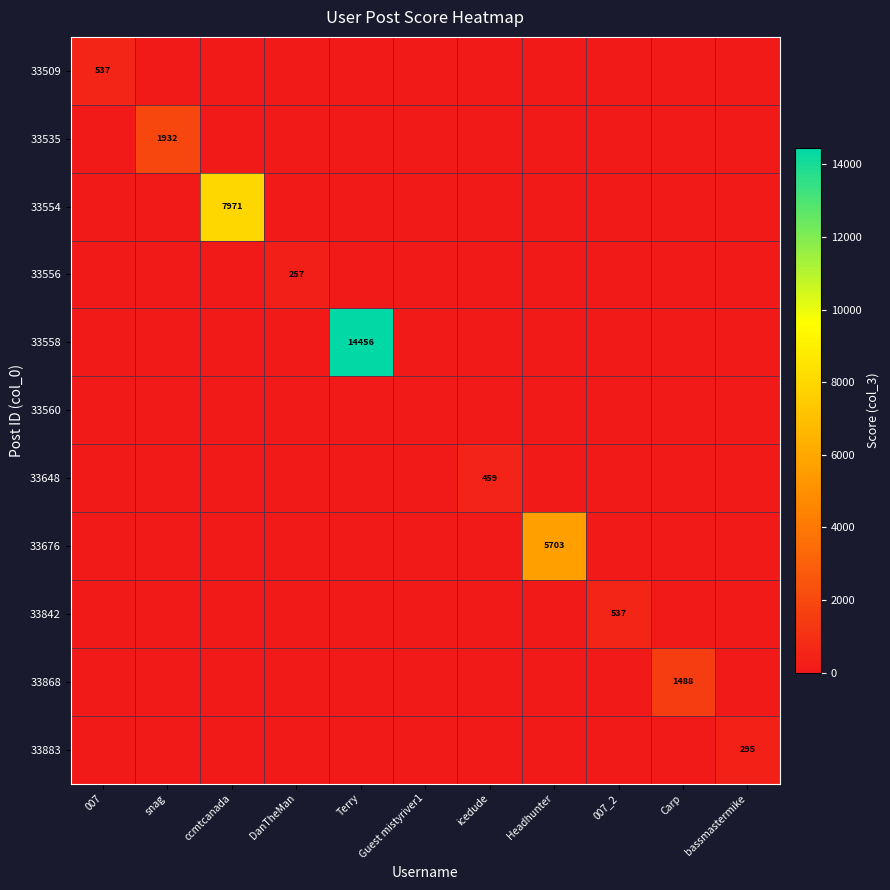

At bassmastermike, list the series in order from smallest to largest.

33509, 33535, 33554, 33556, 33558, 33560, 33648, 33676, 33842, 33868, 33883